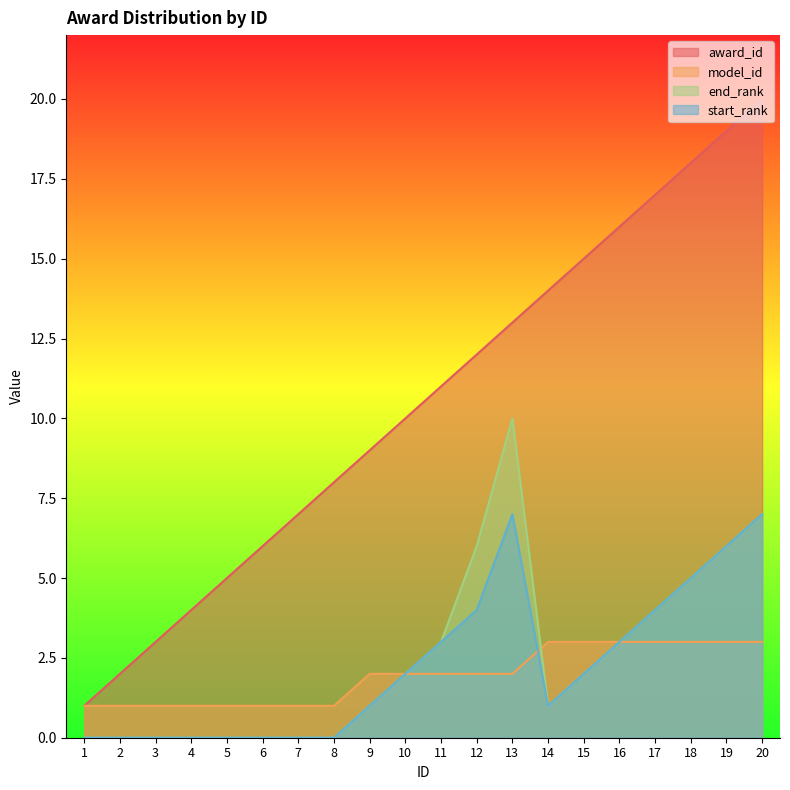

Is the value of end_rank at 1 greater than the value of start_rank at 12?

No